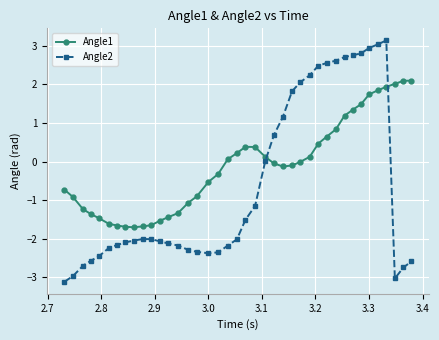

What is the maximum value shown in the chart?

3.1